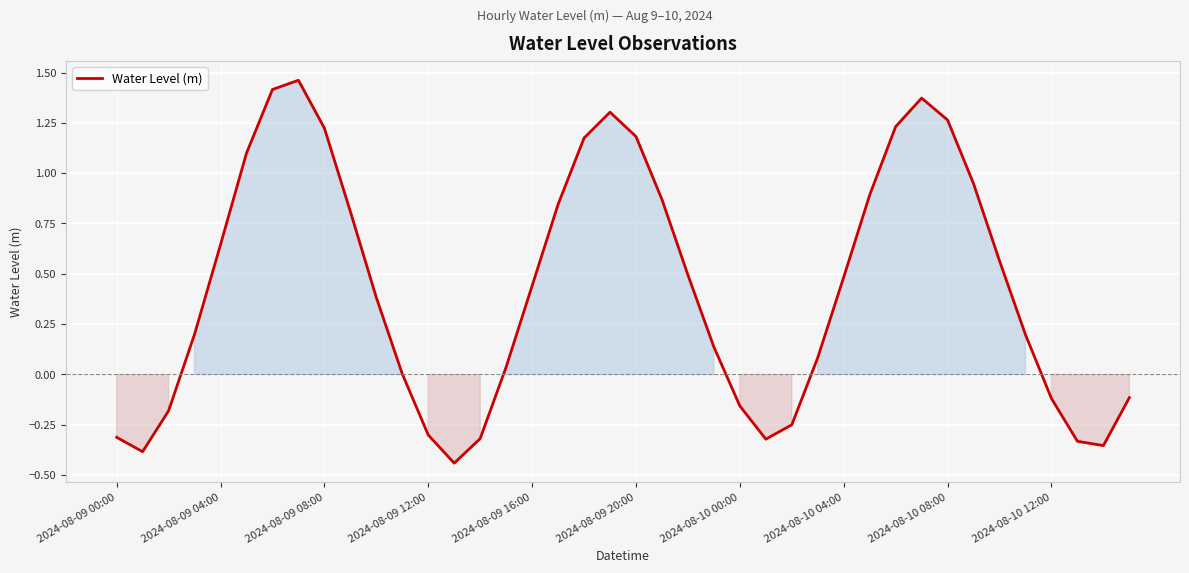

What is the difference between the maximum and minimum values?

1.9